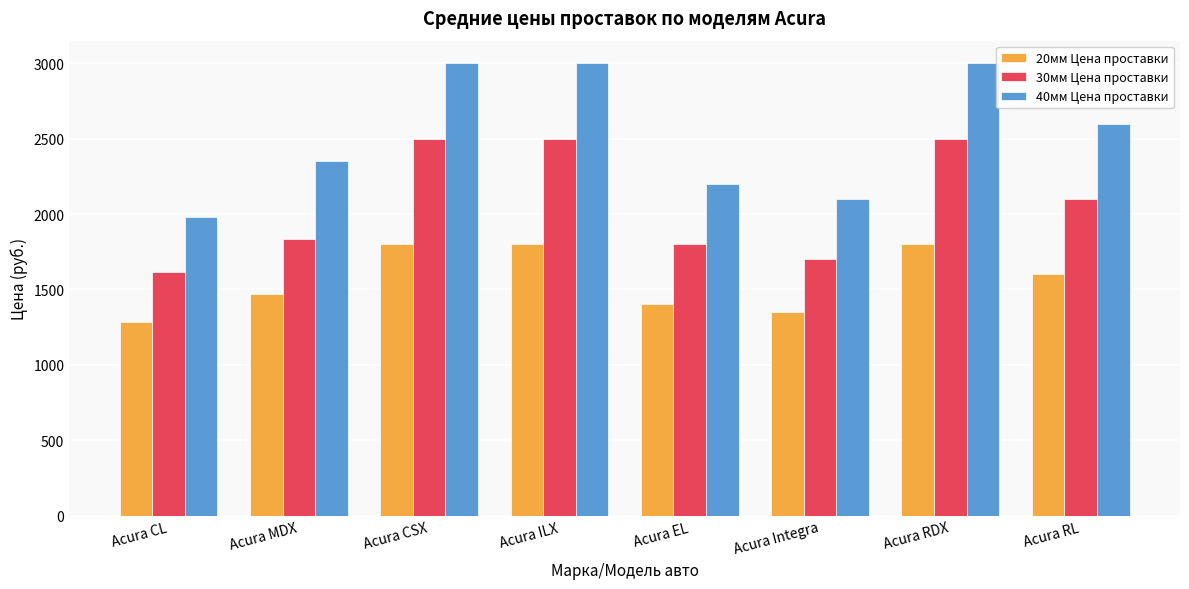

What is the value of the 20мм Цена проставки bar at the 6th from the left?

1350